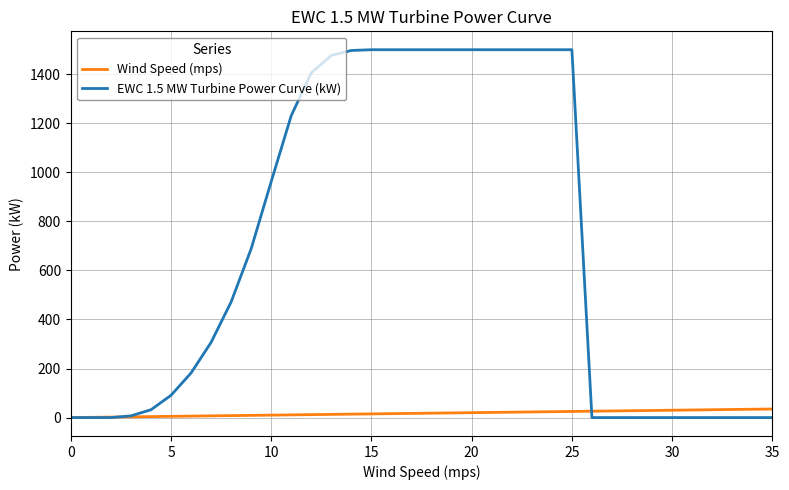

Which series ends up on top after the final intersection of Wind Speed (mps) and EWC 1.5 MW Turbine Power Curve (kW)?

Wind Speed (mps)